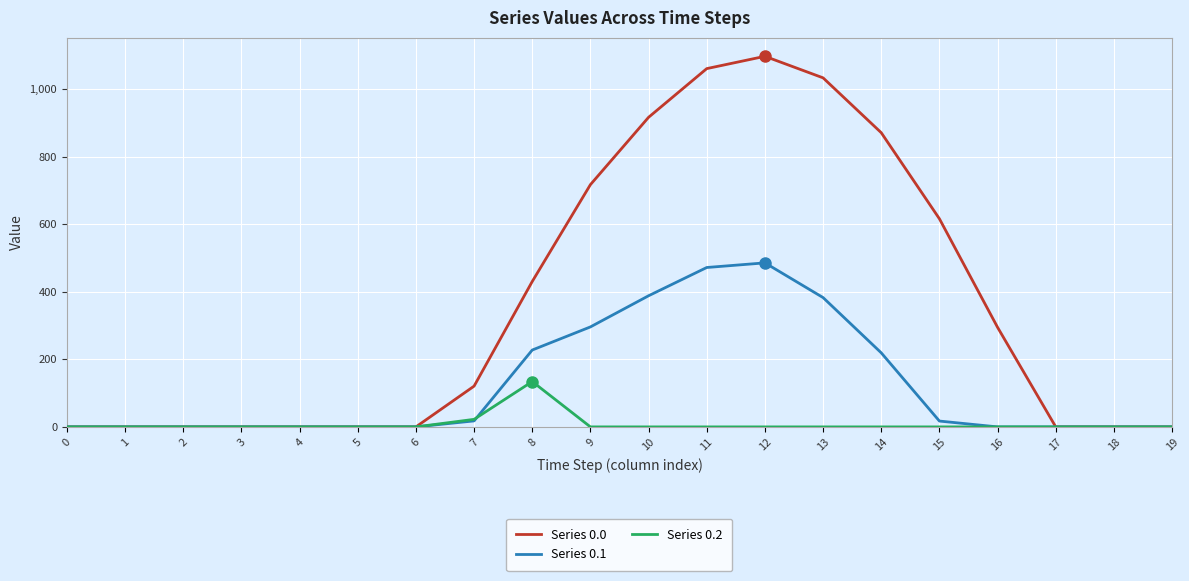

Which series has the largest total across all categories?

Series 0.0